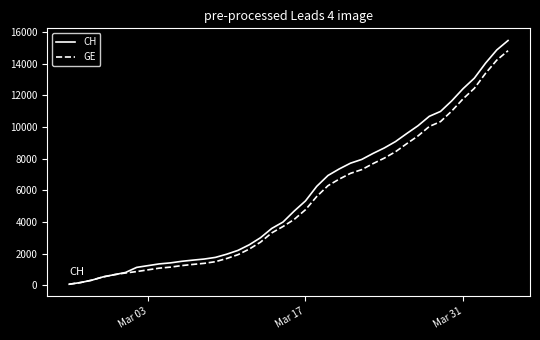

Which series has the largest range (max minus min)?

CH